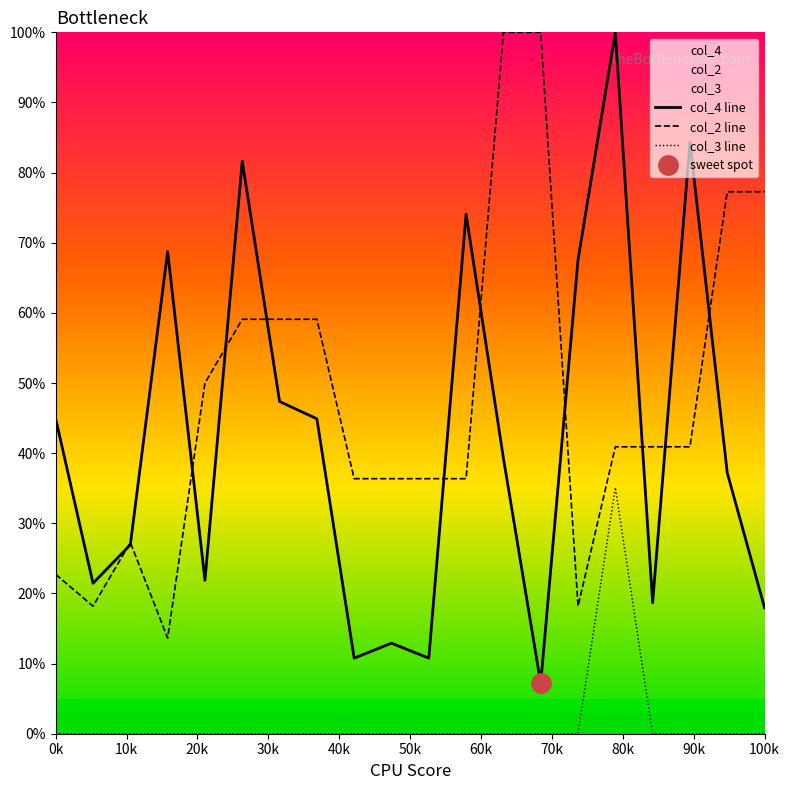

True or false: col_2 line and col_3 line cross at least once.

False